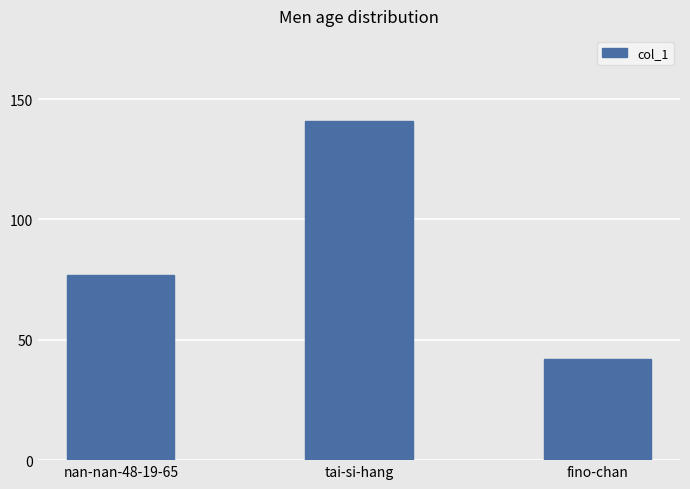

The chart shows a value of 40 at tai-si-hang. True or false?

False